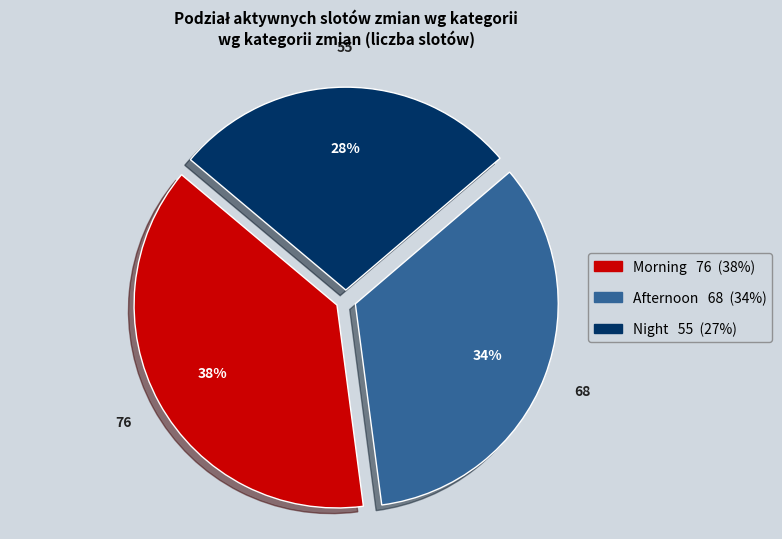

To the nearest percent, what is the average slice percentage?

33%